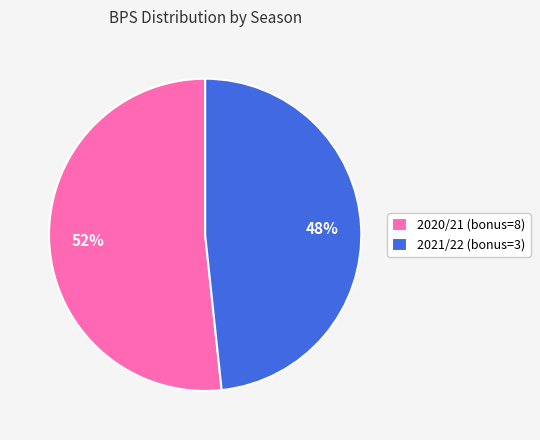

Which slice is the largest?

2020/21 (bonus=8)